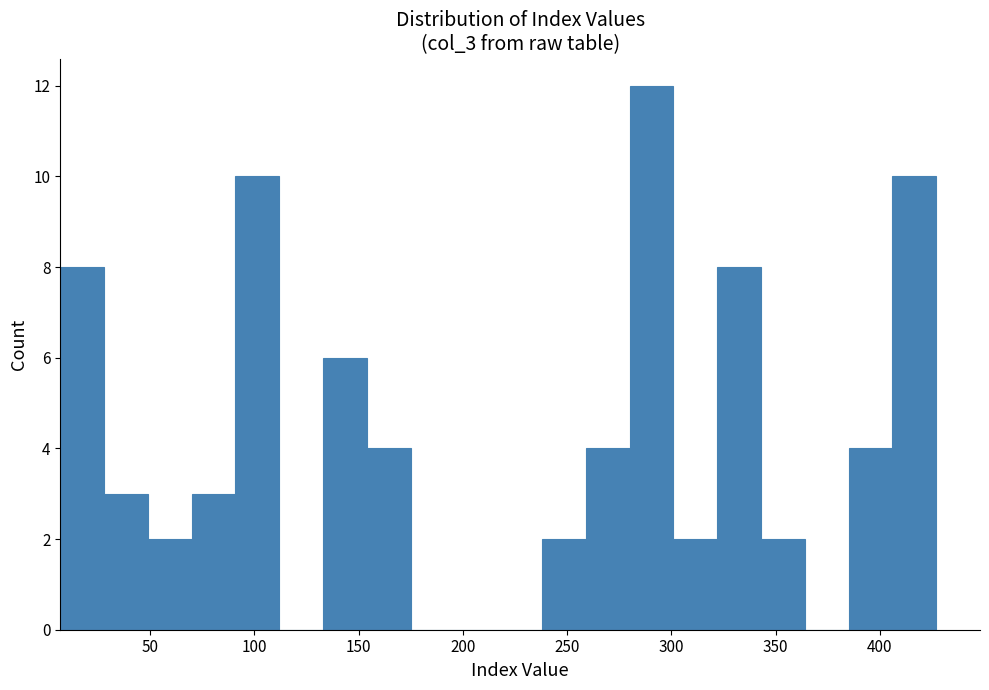

Reading left to right, transcribe this chart: for each bar, give the range it covers on the x-axis and its height. Neither the bar edges nor the heights are printed on the chart, so give them approximately, as read against the axes.

7 to 28: 8
28 to 49: 3
49 to 70: 2
70 to 91: 3
91 to 112: 10
112 to 133: 0
133 to 154: 6
154 to 175: 4
175 to 196: 0
196 to 217: 0
217 to 238: 0
238 to 259: 2
259 to 280: 4
280 to 301: 12
301 to 322: 2
322 to 343: 8
343 to 364: 2
364 to 385: 0
385 to 406: 4
406 to 427: 10